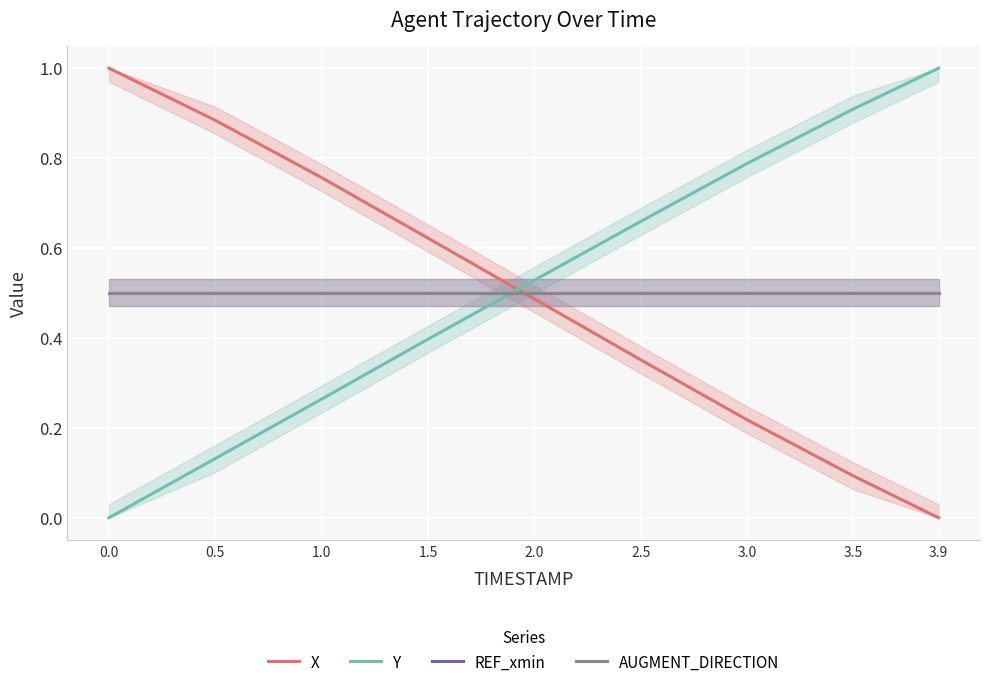

List the series in order of their peak value, lowest first.

REF_xmin, AUGMENT_DIRECTION, X, Y